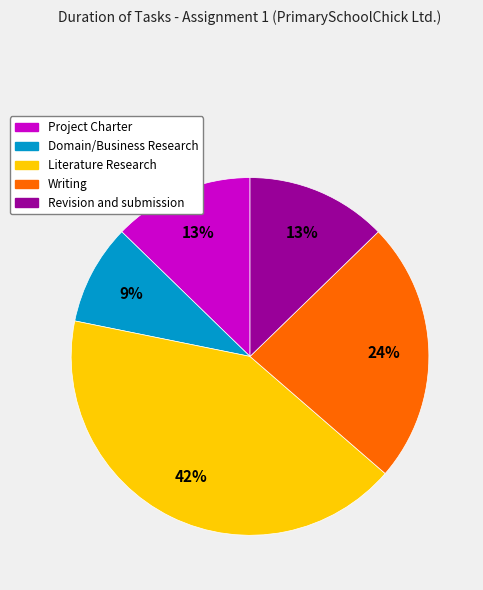

Is there any slice that represents more than half of the pie?

No